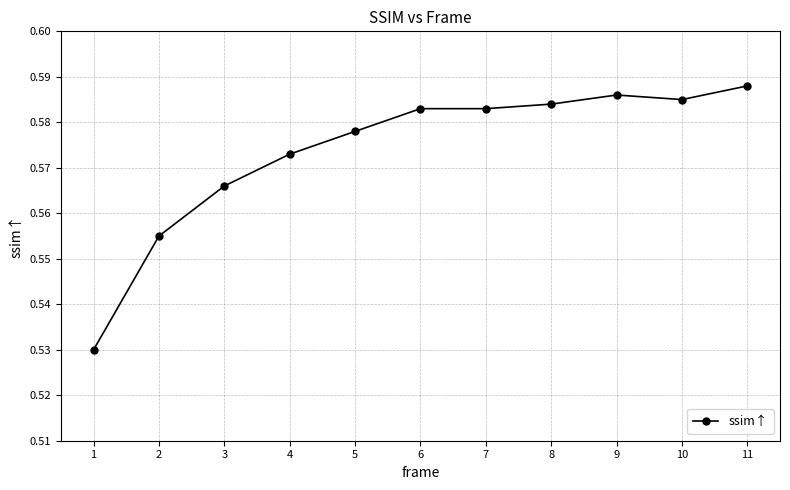

At which label is the value closest to 0?

1